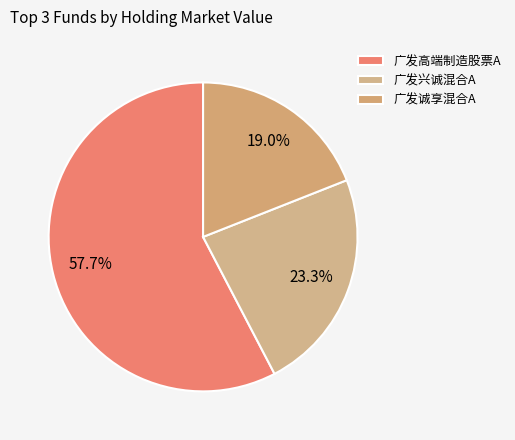

Approximately how many times larger is the value at 广发高端制造股票A compared to 广发兴诚混合A?

2.5